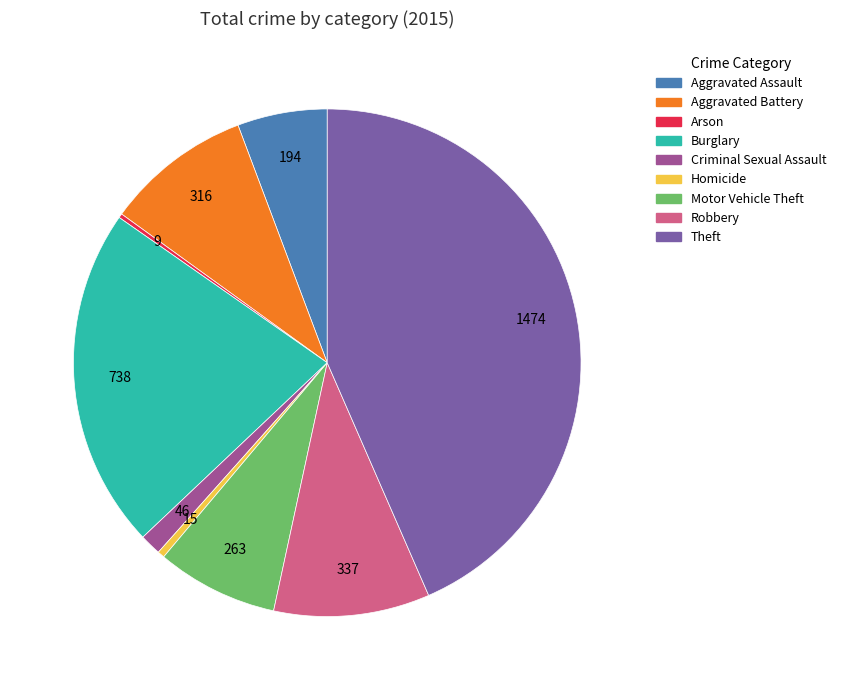

Which category has the biggest portion of the pie?

Theft